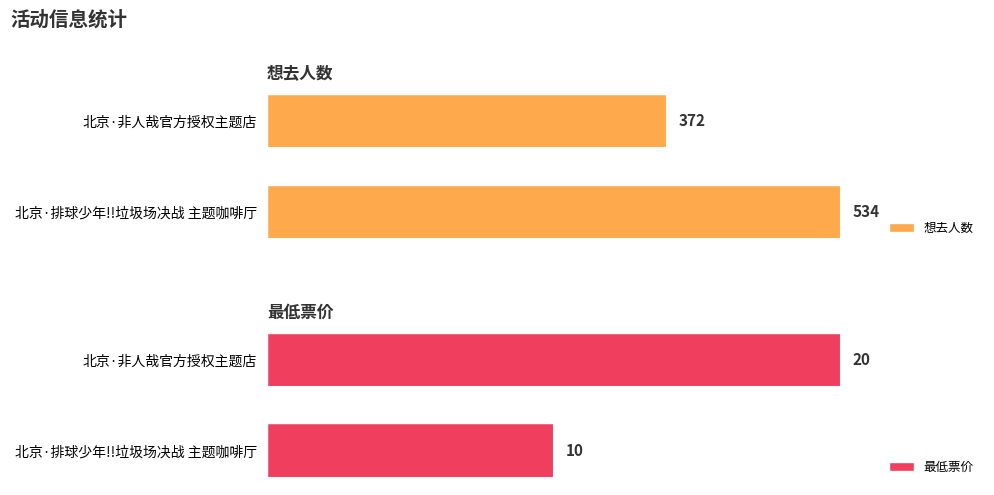

Rank the categories by 想去人数 value from lowest to highest.

北京·非人哉官方授权主题店, 北京·排球少年!!垃圾场决战 主题咖啡厅